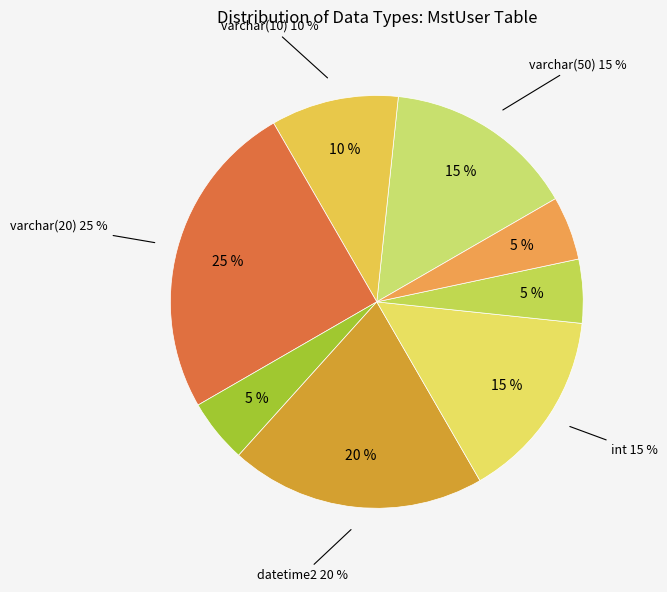

Combined, what portion of the pie is varchar(20) and varchar(6)?

30.0%